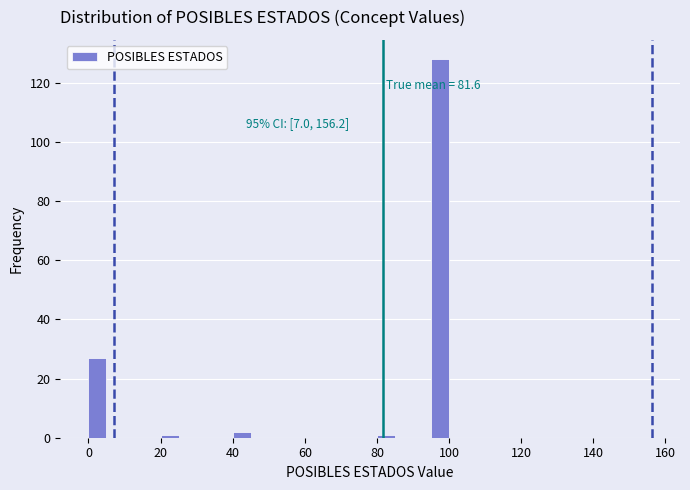

Around what value on the x-axis is the tallest bar? Give the approximate position of its centre, as read against the axis.

98